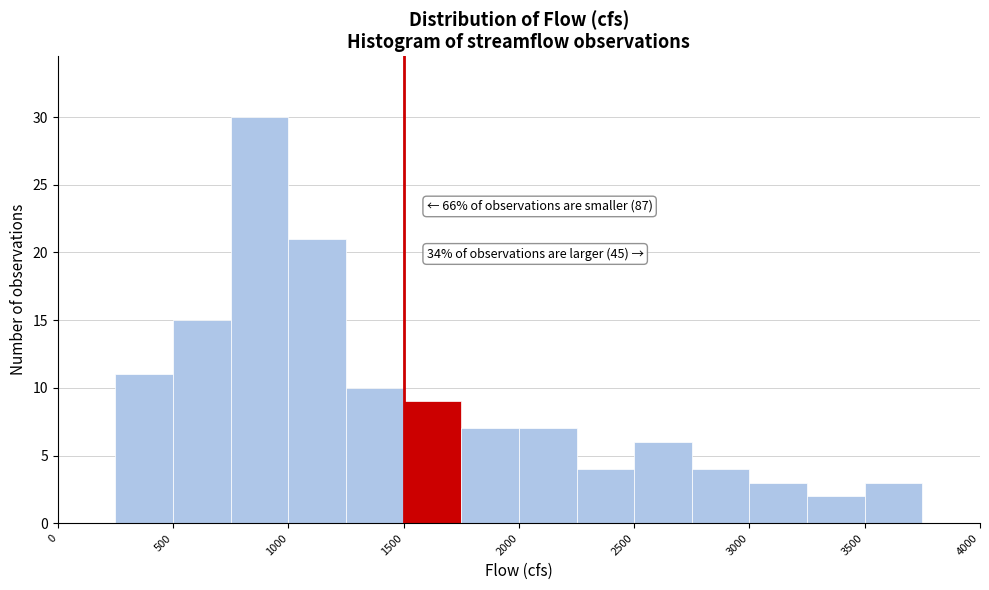

Which range on the x-axis has the tallest bar?

750 to 1000